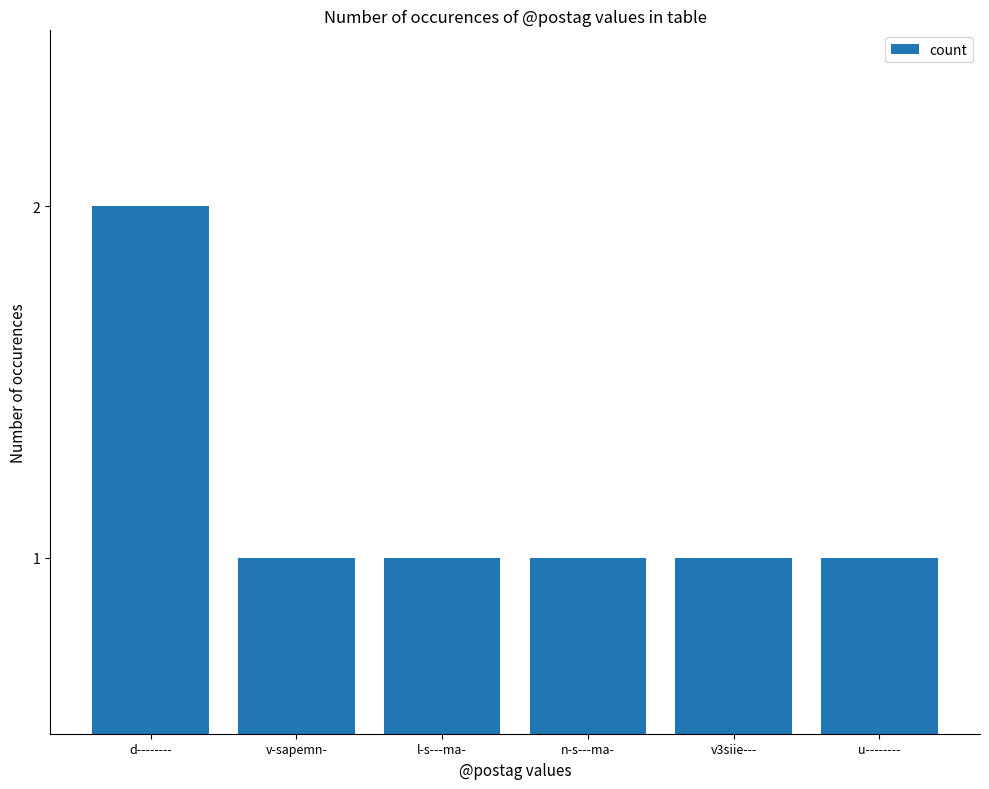

Is it true that the value at d-------- is 1?

False